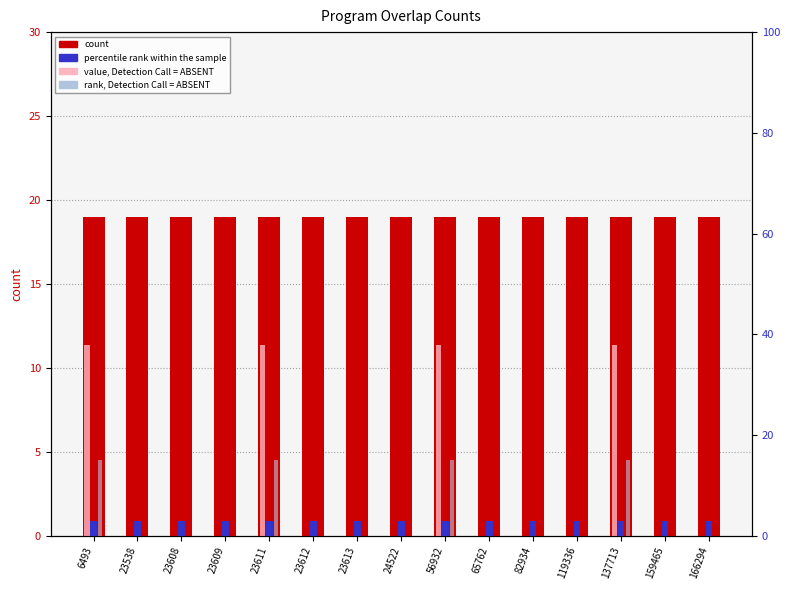

Between 23608 and 23613, which series saw the biggest shift?

count